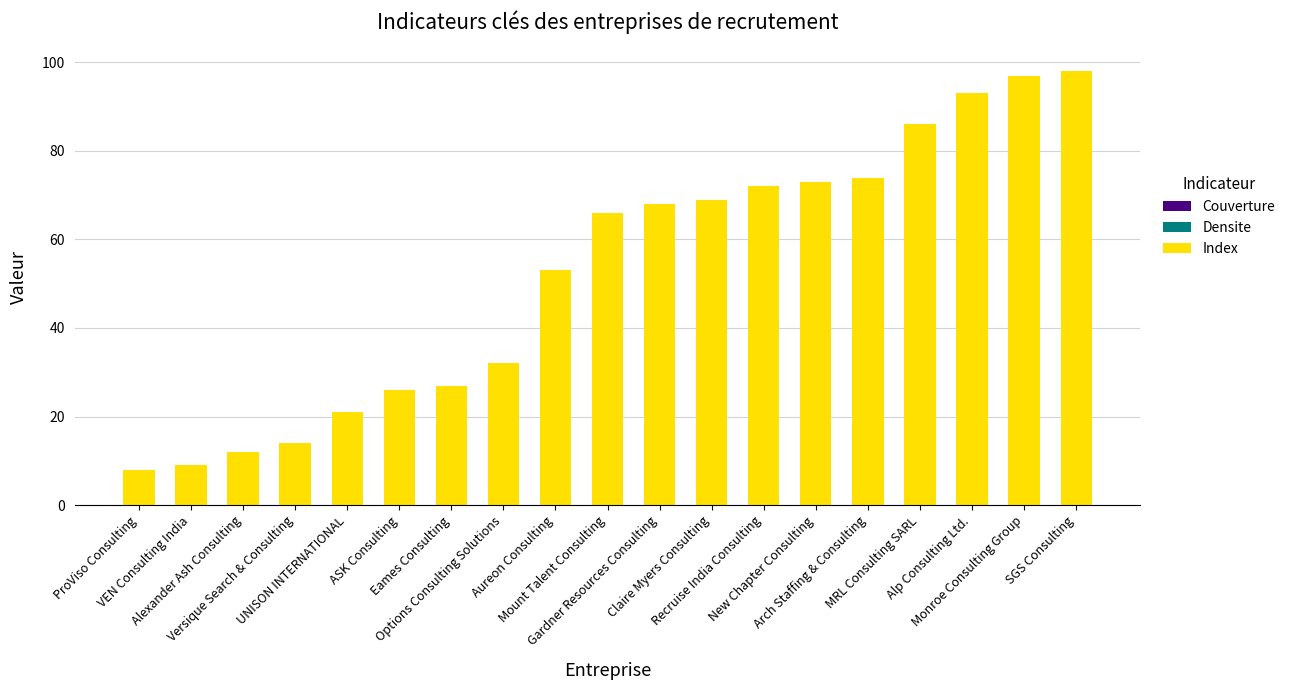

Approximately how many times larger is the value at Aureon Consulting compared to Monroe Consulting Group?

0.5